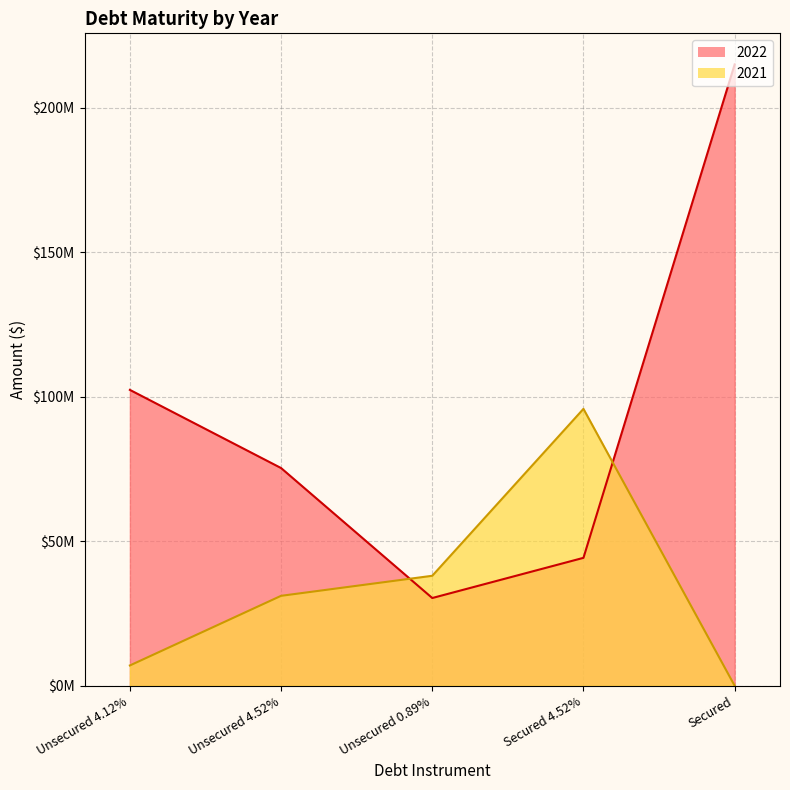

Is the value of 2022 at Secured 4.52% greater than the value of 2021 at Secured?

Yes